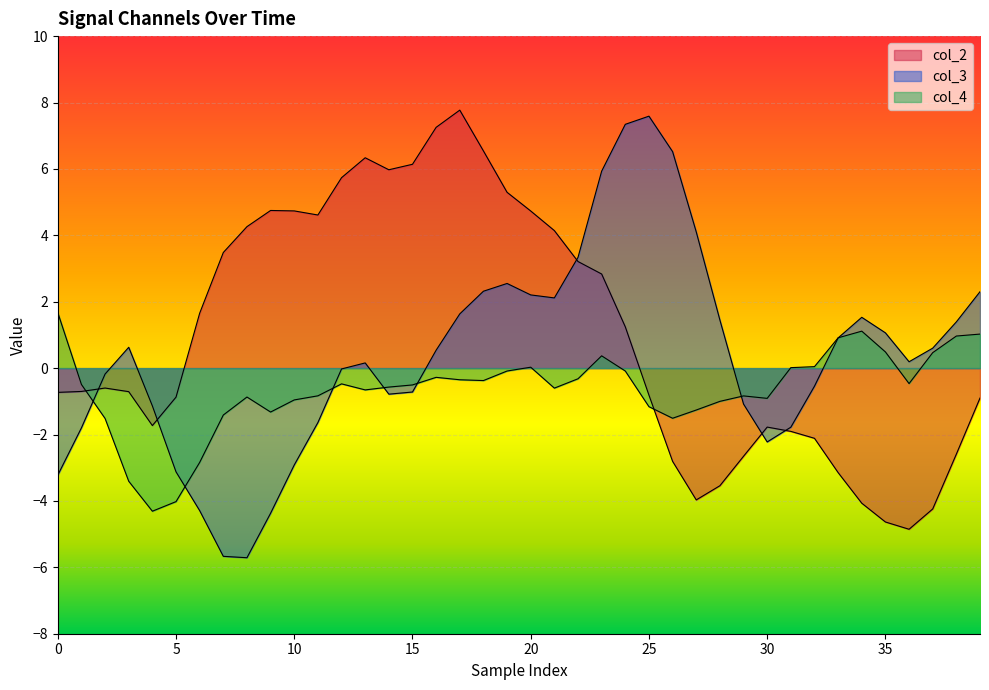

What is the approximate value of col_2 at 0?

-0.7